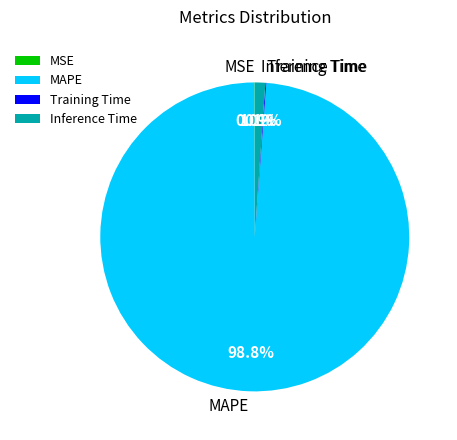

Is the sum of MAPE and Inference Time greater than half?

Yes